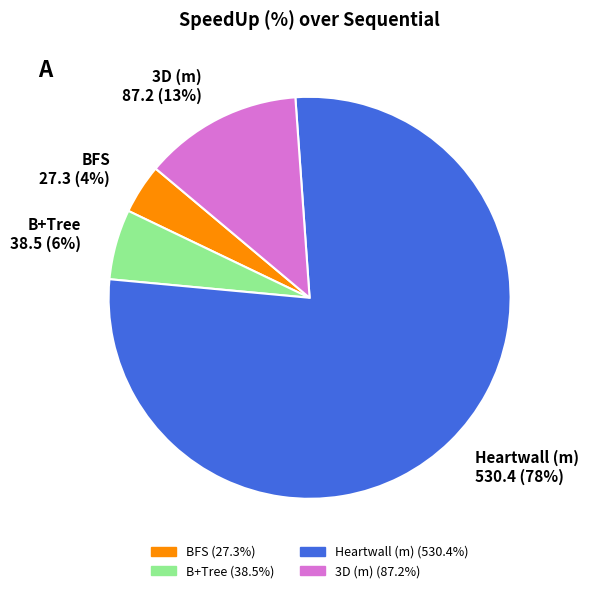

True or false: 3D (m) accounts for 13% of the total.

True